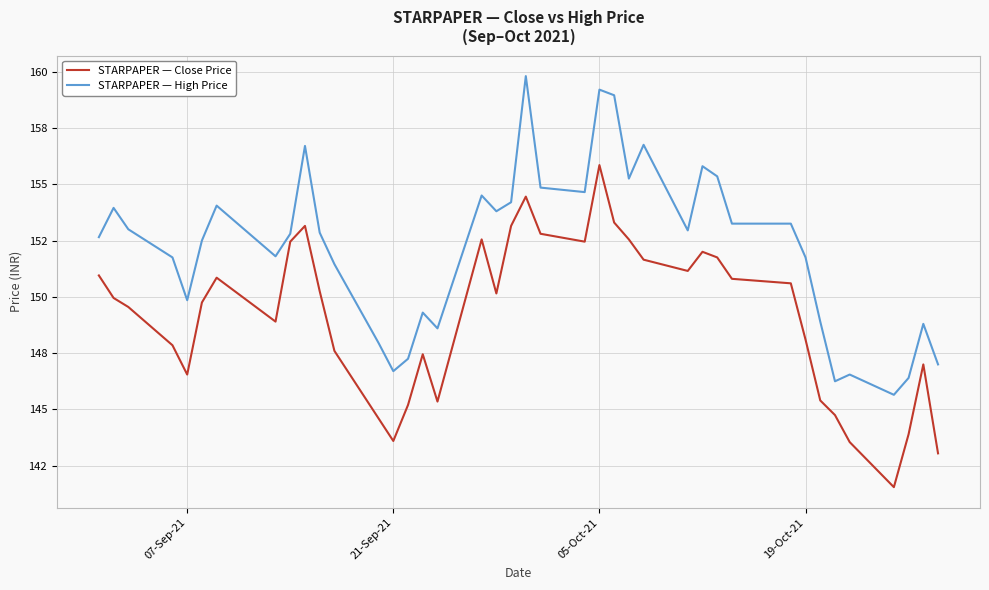

What is the difference between the maximum and minimum values in the STARPAPER — High Price series?

14.2